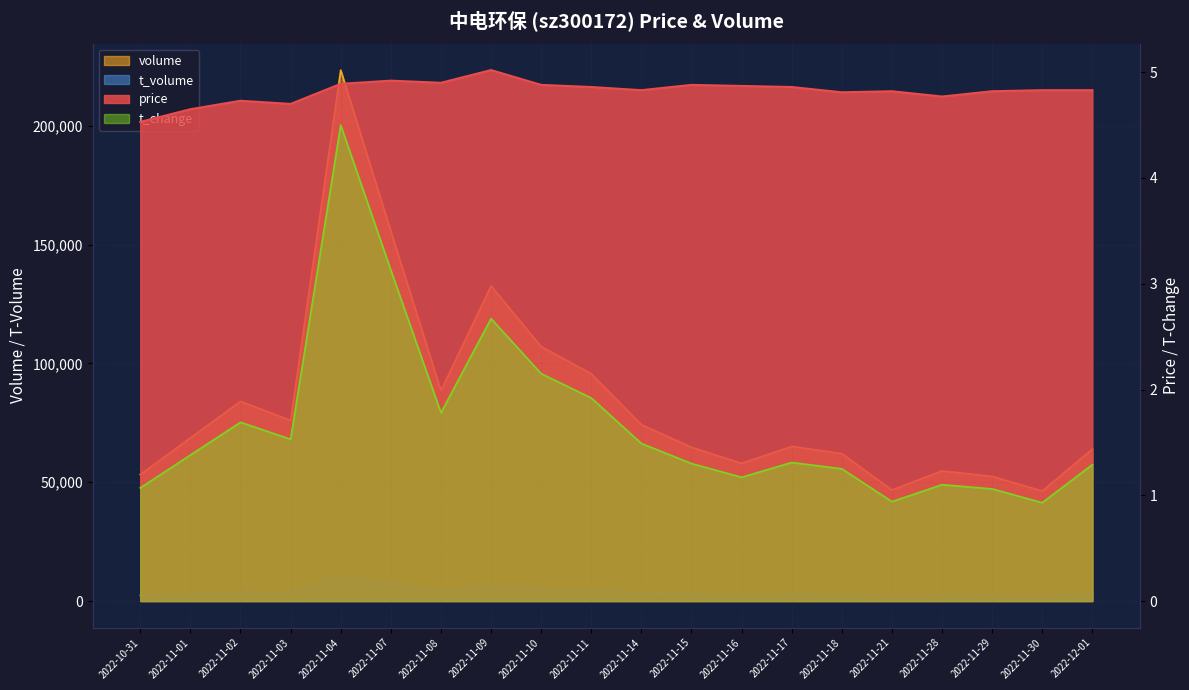

What is the minimum value shown in the chart?

0.9